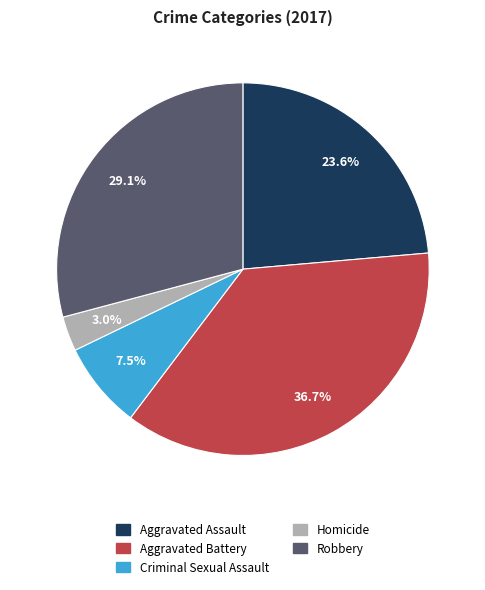

Rank the categories by value from lowest to highest.

Homicide, Criminal Sexual Assault, Aggravated Assault, Robbery, Aggravated Battery